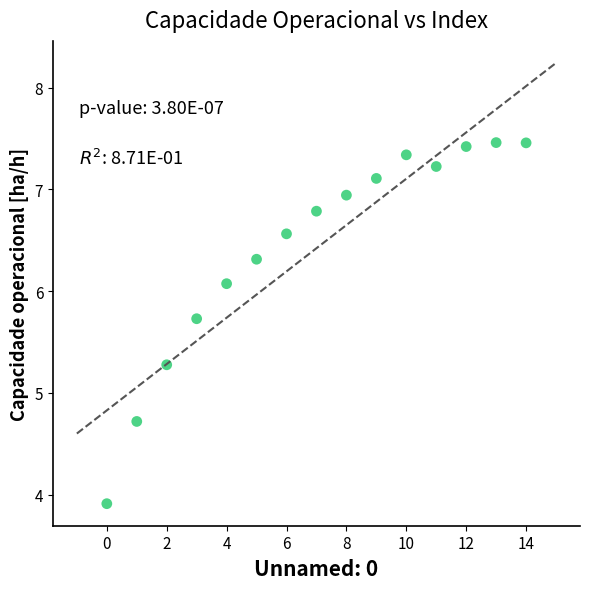

What is the range of Y values (max minus min)?

3.5